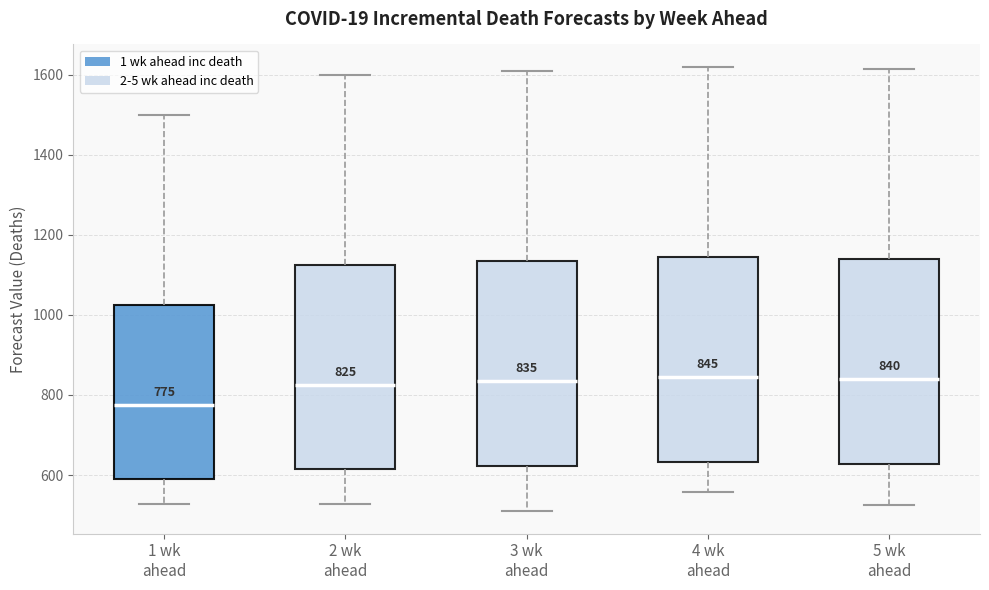

Which box has the lowest median line?

1 wk ahead